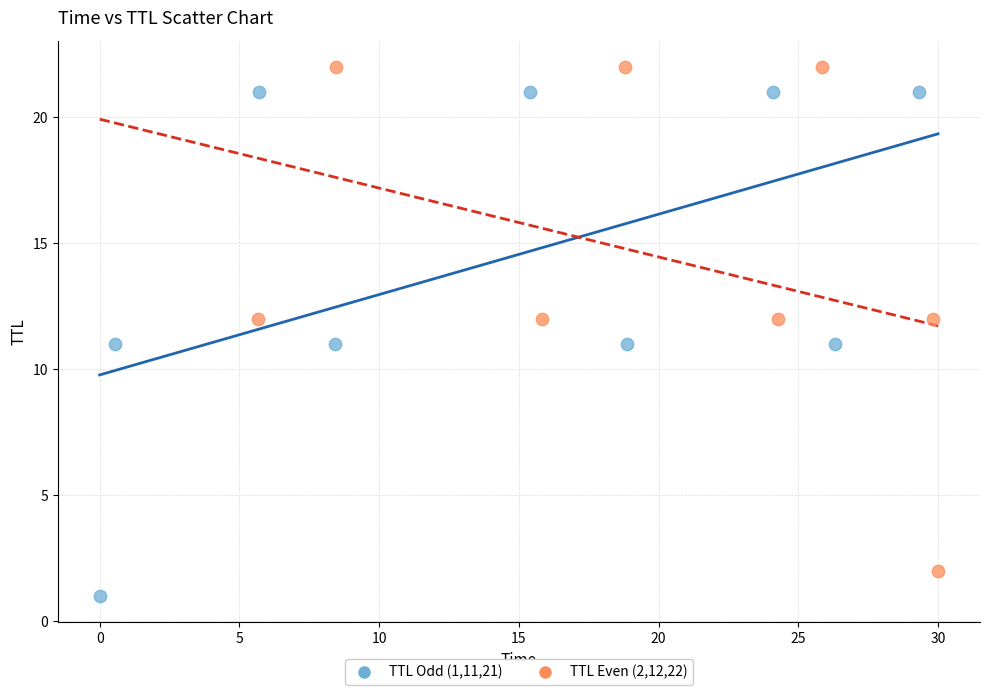

Which series reaches the minimum Y coordinate?

TTL Odd (1,11,21)